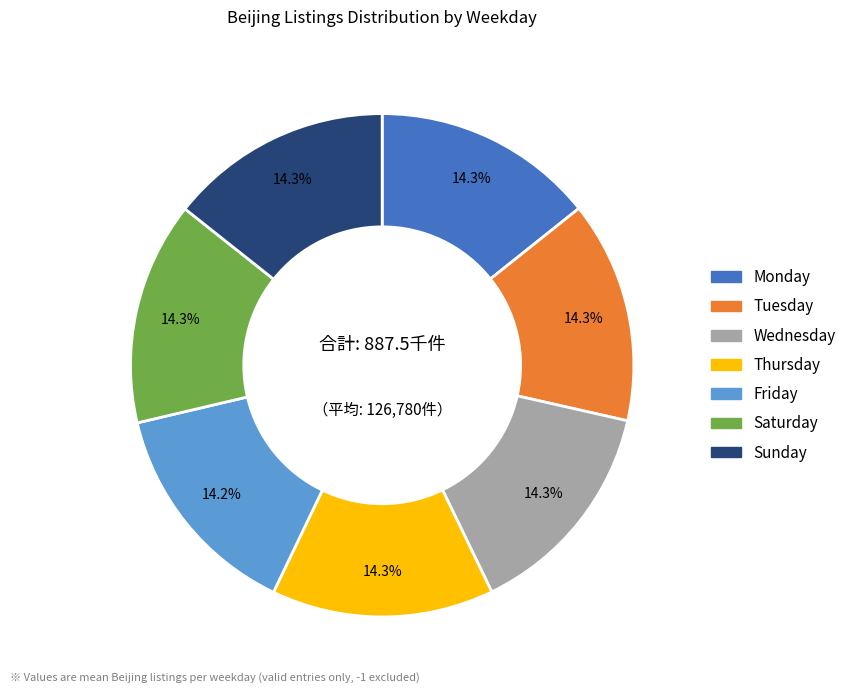

How many slices are in this pie chart?

7